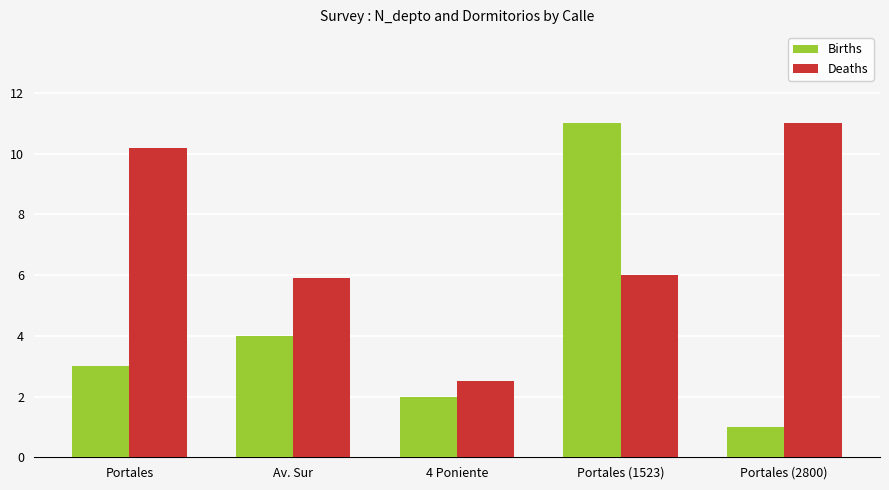

What is the average value of the Births series?

4.2